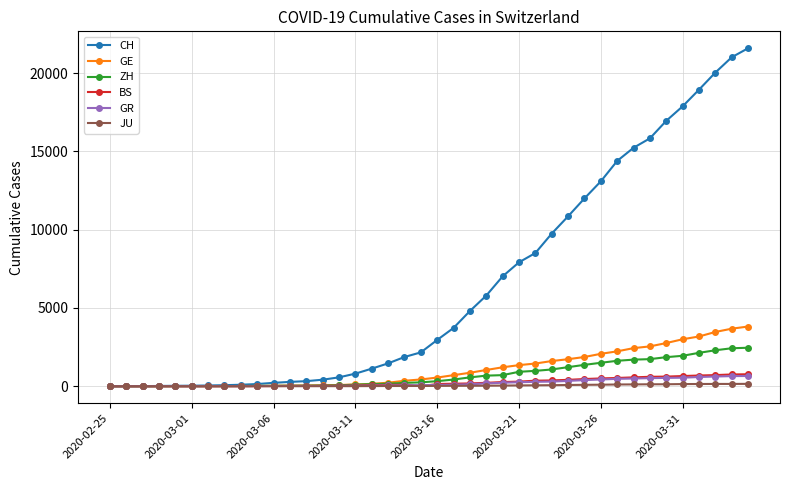

What is the maximum value shown in the chart?

21593